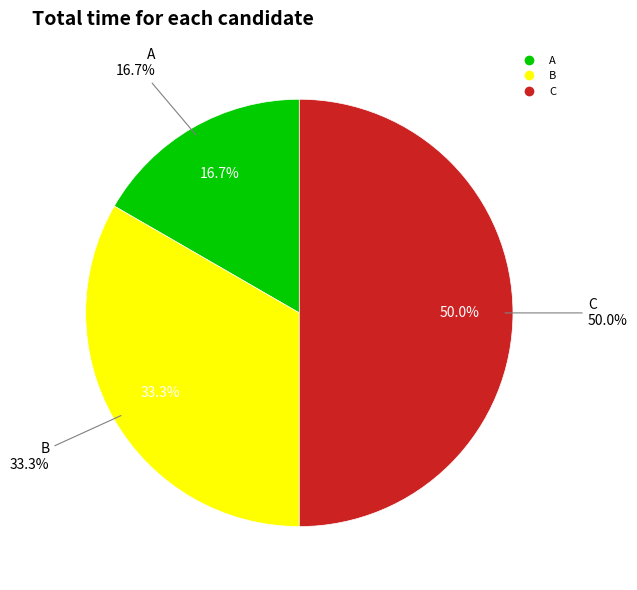

Combined, what portion of the pie is B and C?

83.3%